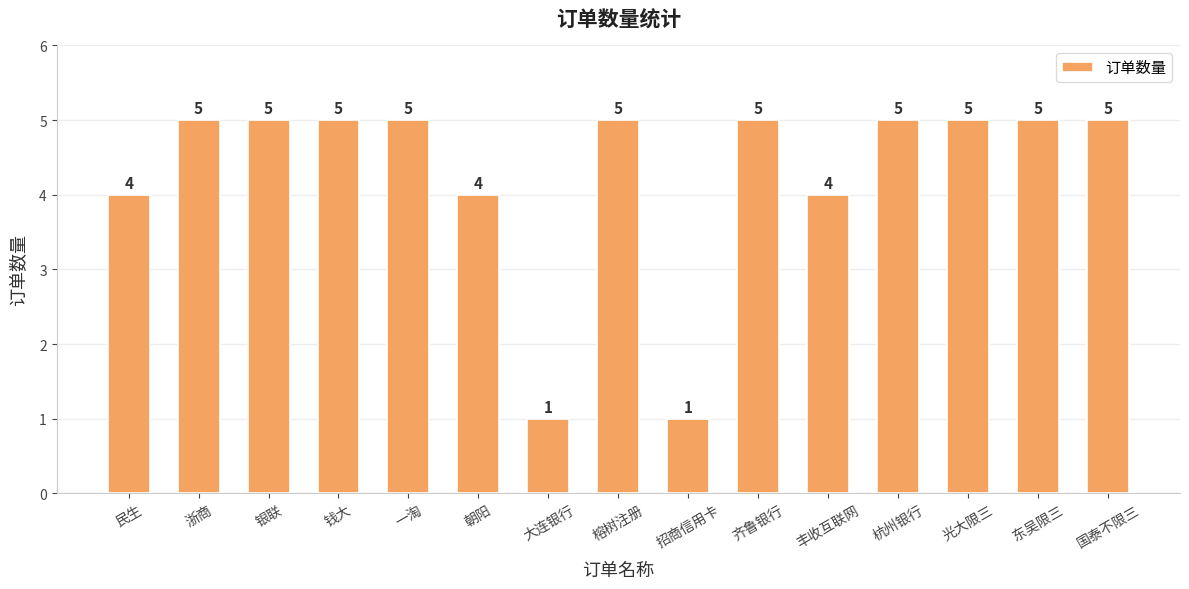

True or false: the data shows 1 at 招商信用卡.

True